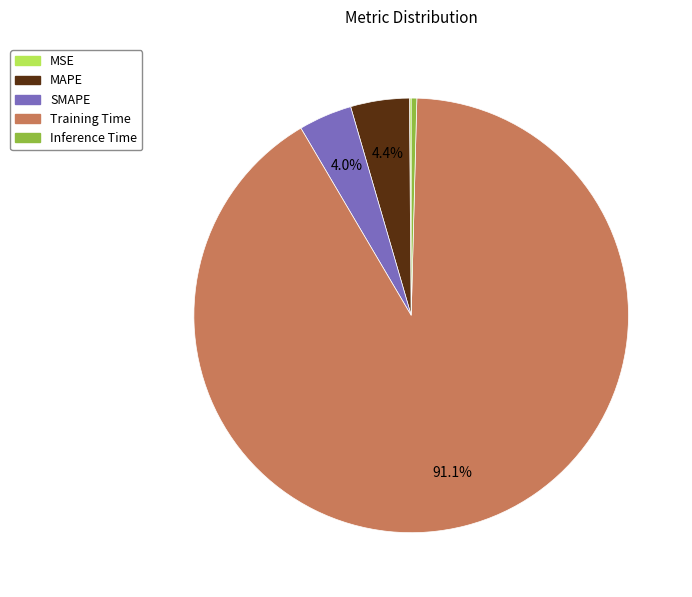

Is the sum of MAPE and SMAPE greater than half?

No